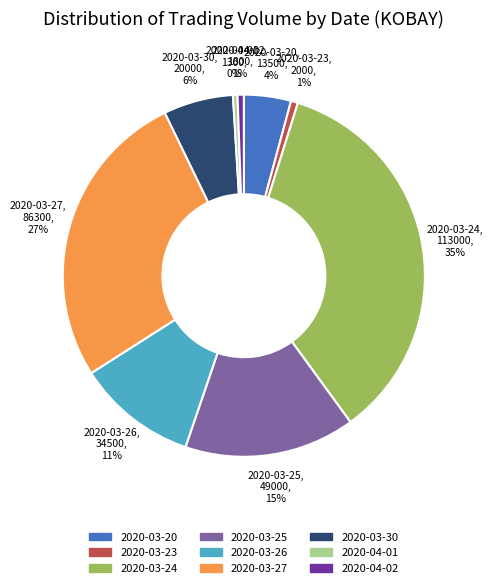

Is it true that 2020-03-26 is 11% of the pie?

True